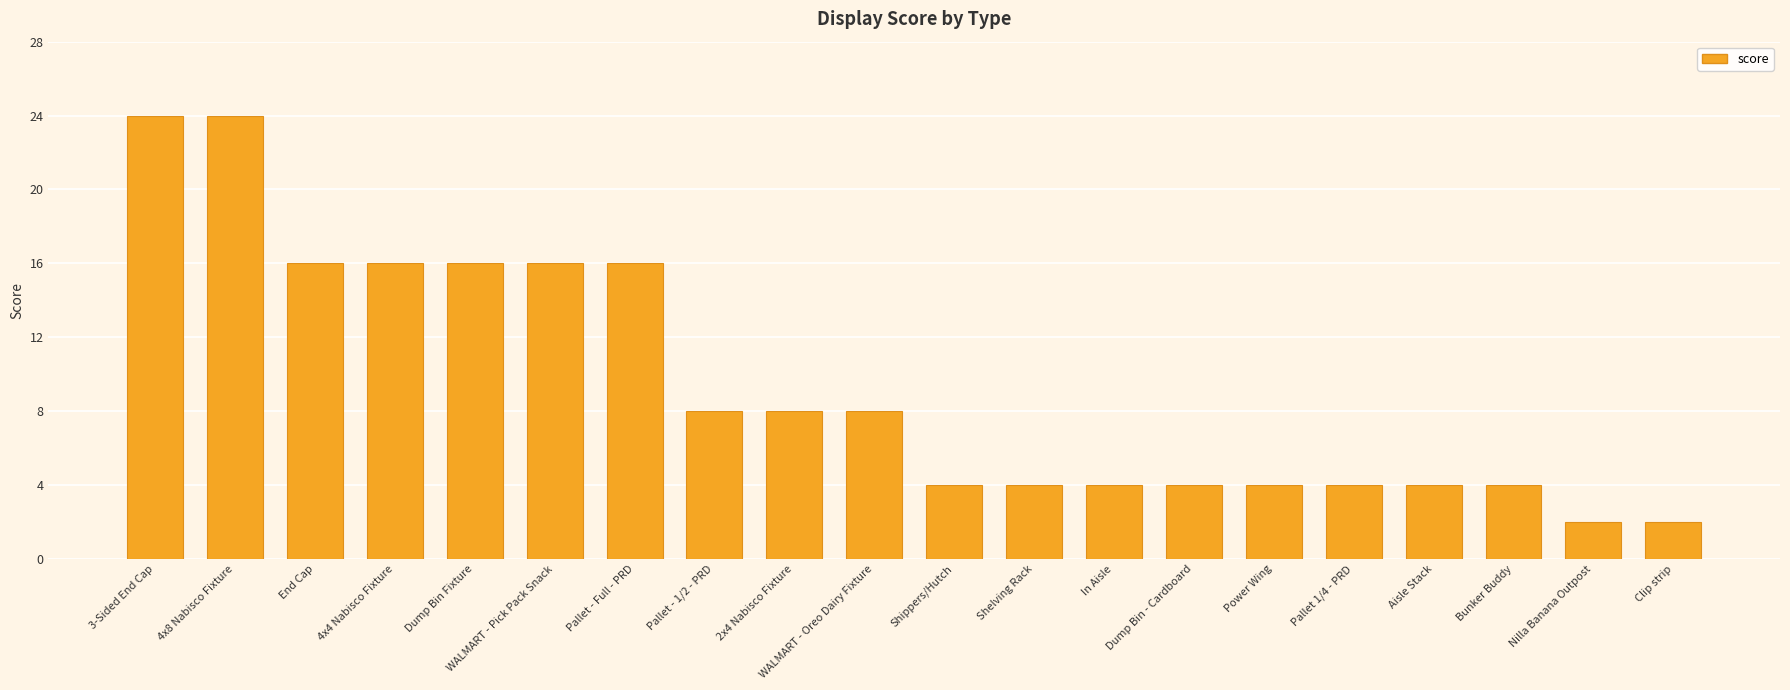

Read the value at Pallet - 1/2 - PRD, to the nearest 10.

10